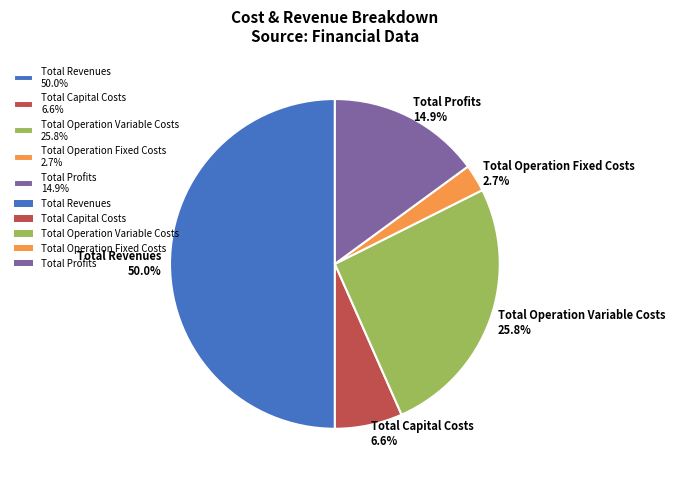

Does Total Capital Costs represent more than half of the total?

No